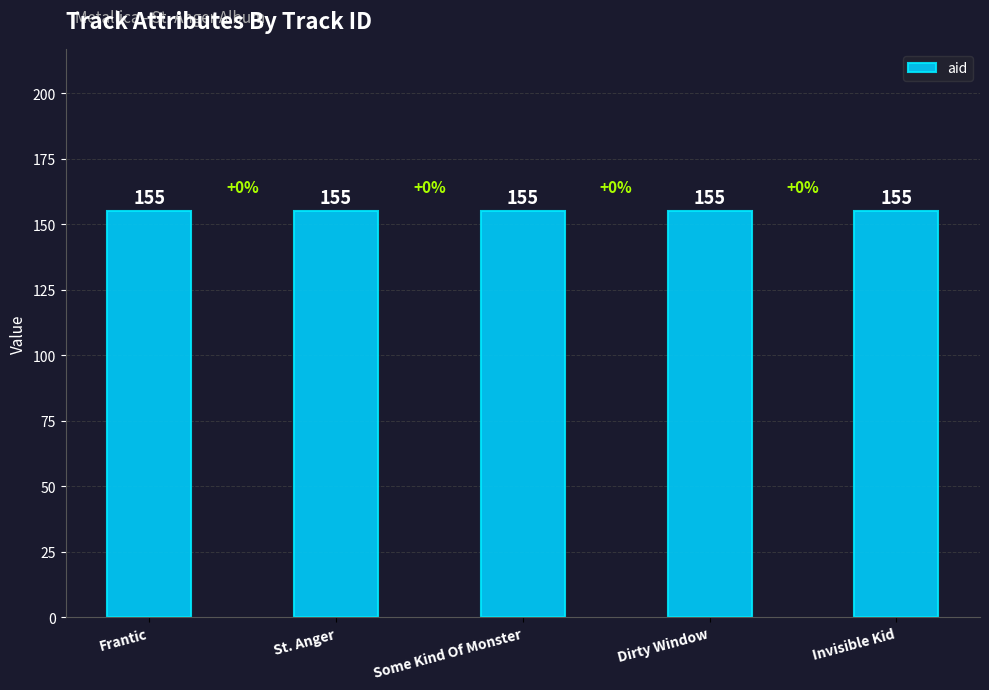

Does the chart contain any negative values?

No